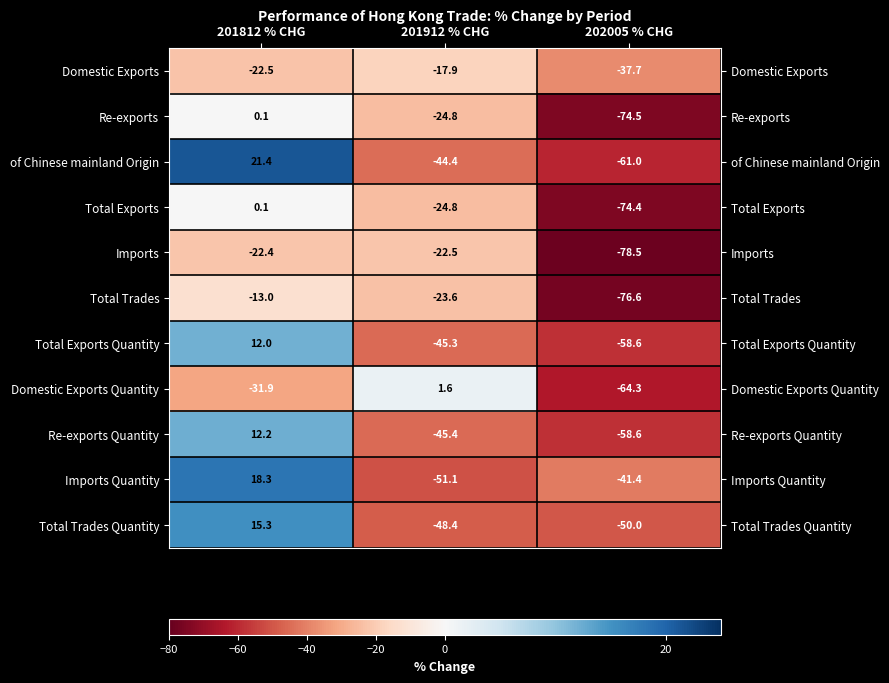

Where is Total Trades Quantity nearest to the value -17?

201912 % CHG